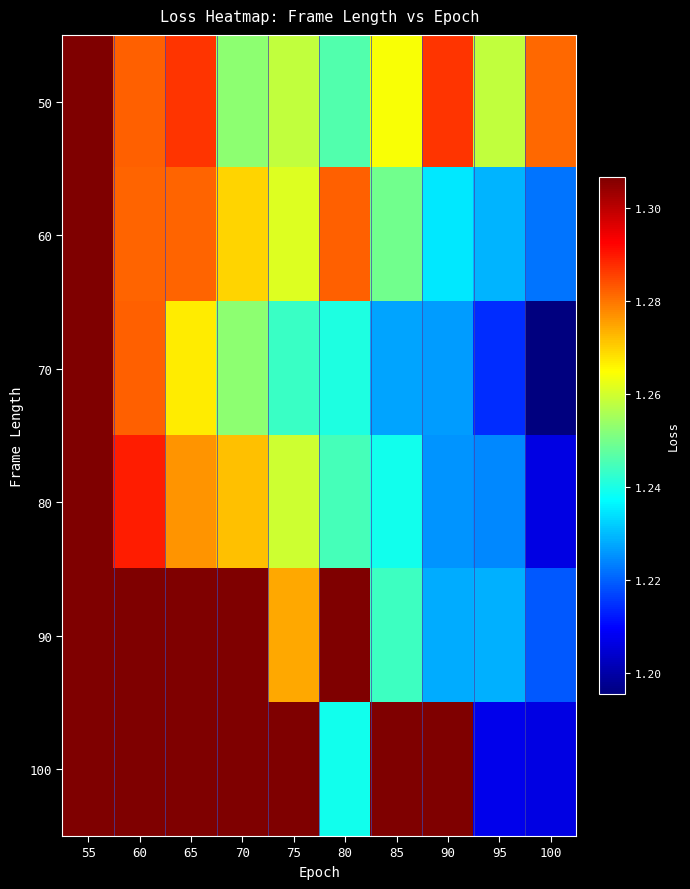

Which series has the largest total across all categories?

100